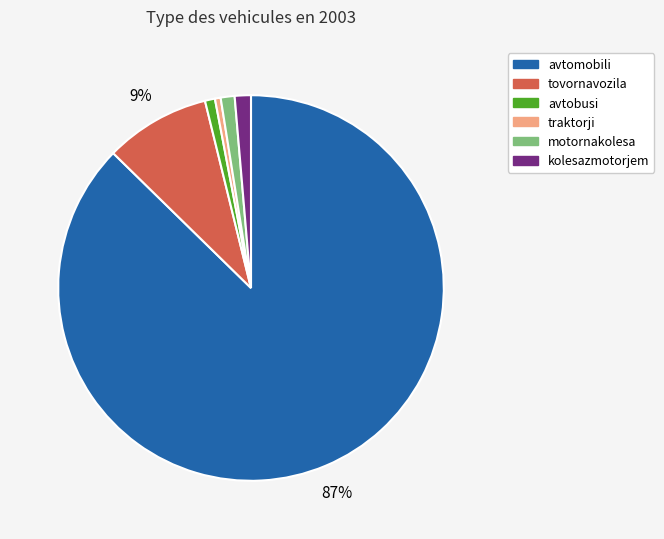

Does tovornavozila account for over 50% of the chart?

No